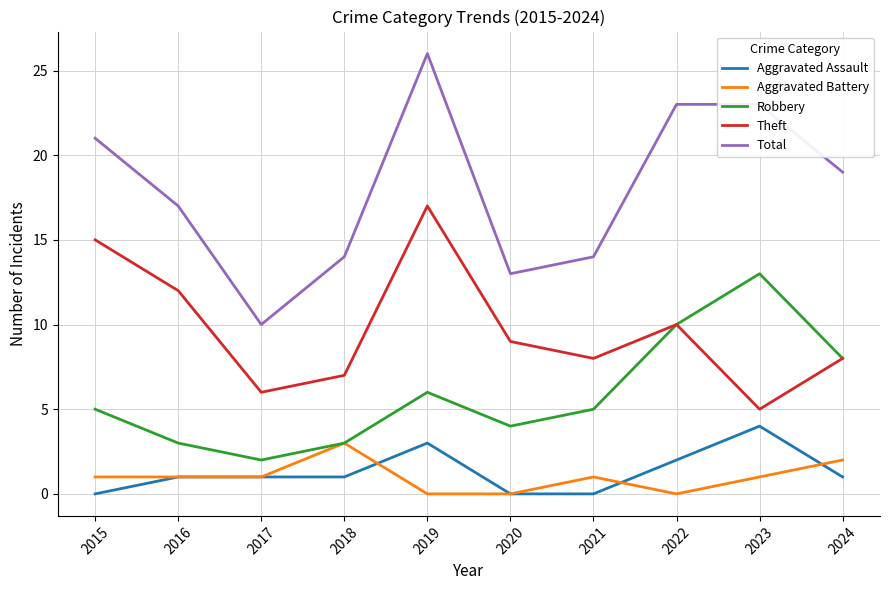

Reading left to right, what are all the values shown in this chart?

Aggravated Assault: 2015=0	2016=1	2017=1	2018=1	2019=3	2020=0	2021=0	2022=2	2023=4	2024=1
Aggravated Battery: 2015=1	2016=1	2017=1	2018=3	2019=0	2020=0	2021=1	2022=0	2023=1	2024=2
Robbery: 2015=5	2016=3	2017=2	2018=3	2019=6	2020=4	2021=5	2022=10	2023=13	2024=8
Theft: 2015=15	2016=12	2017=6	2018=7	2019=17	2020=9	2021=8	2022=10	2023=5	2024=8
Total: 2015=21	2016=17	2017=10	2018=14	2019=26	2020=13	2021=14	2022=23	2023=23	2024=19